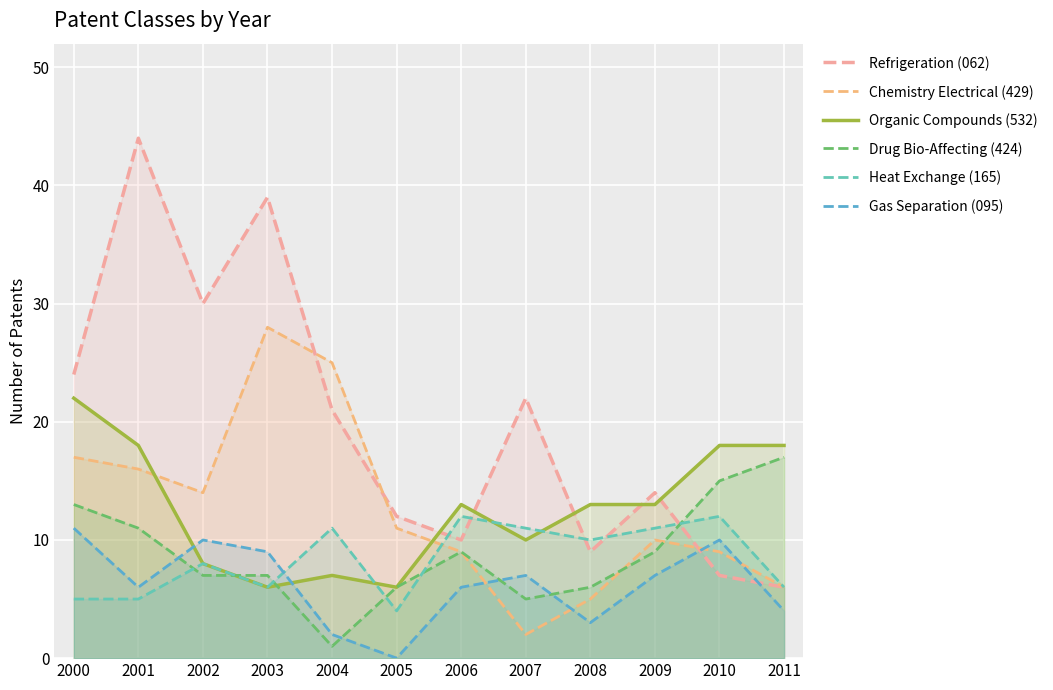

What is the sum of the Heat Exchange (165) values at 2002 and 2001?

13